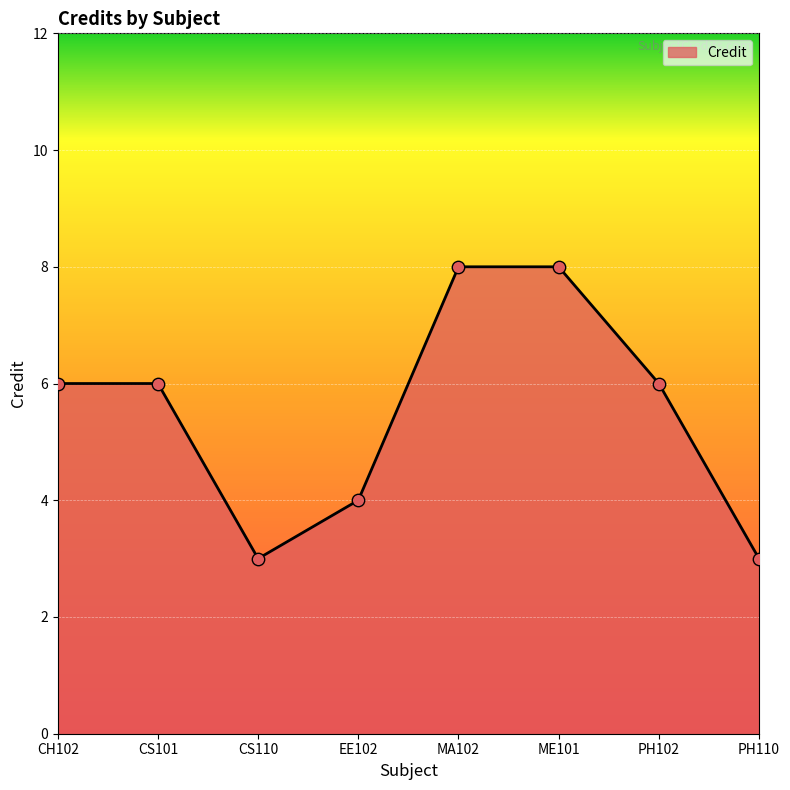

What is the change in value from CS101 to CS110?

-3